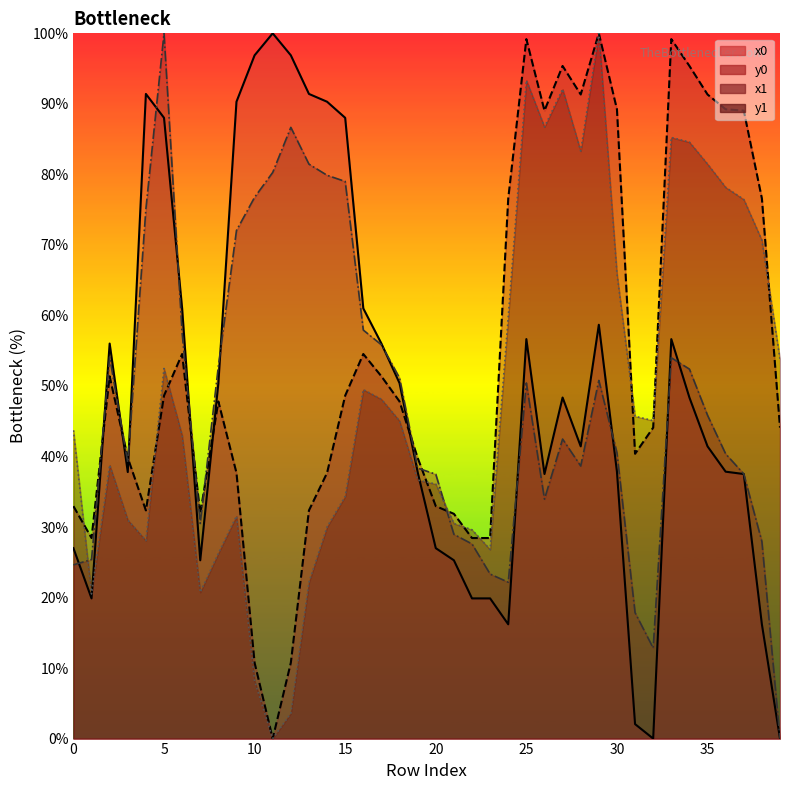

At which category does the chart reach its peak across all series?

11